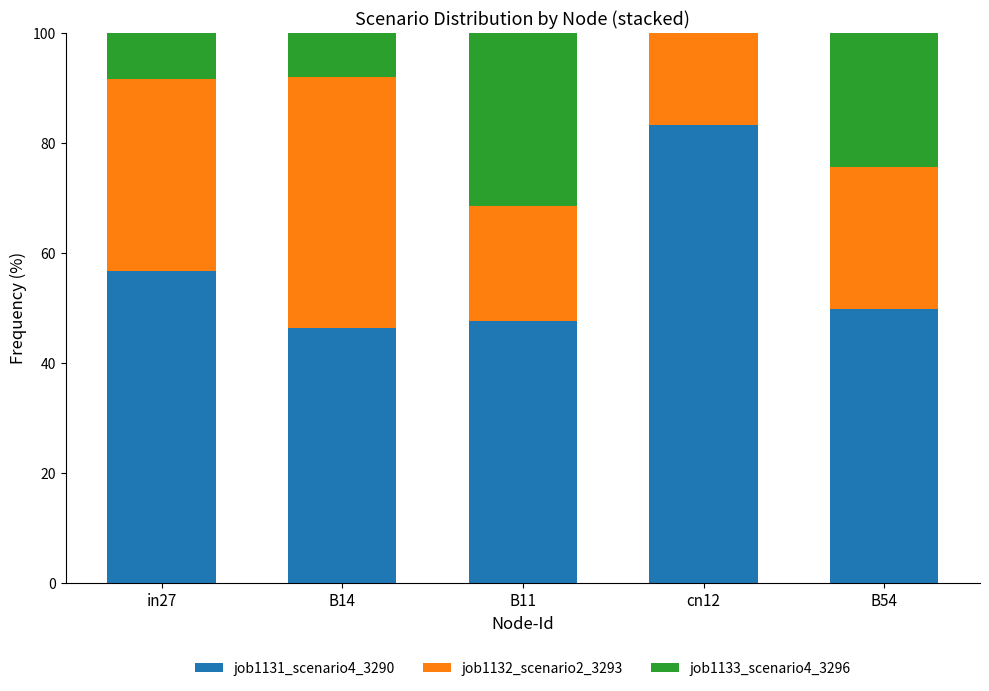

At which label is job1131_scenario4_3290 closest to 64?

in27